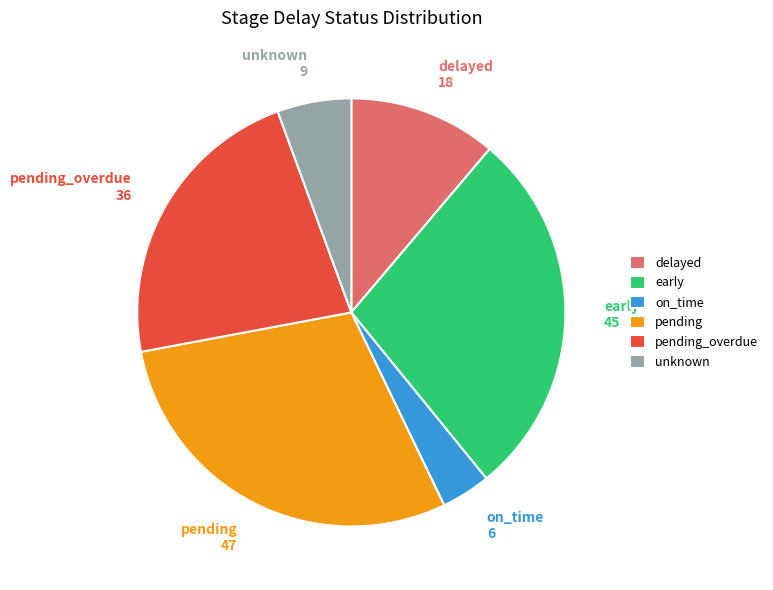

Combined, do on_time 6 and pending_overdue 36 account for over 50%?

No